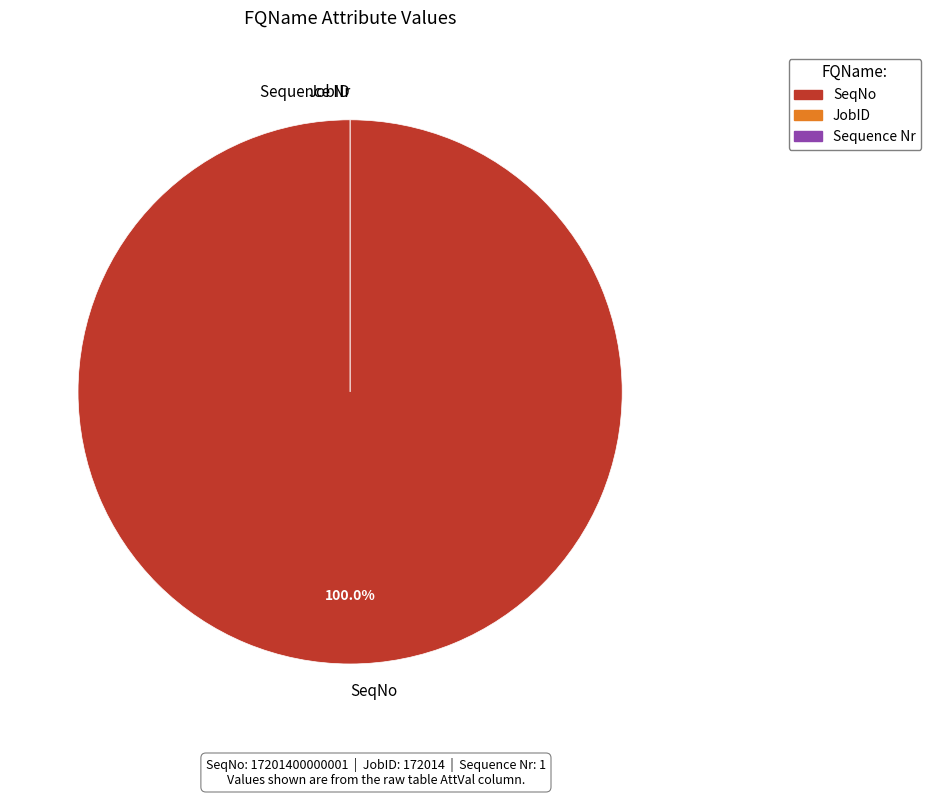

The JobID slice represents 0% of the pie. True or false?

True